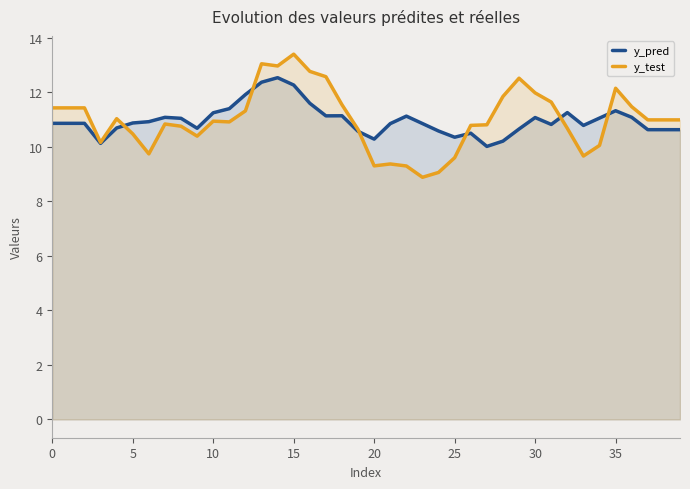

Reading left to right, what are all the values shown in this chart?

y_pred: 10.9	10.9	10.9	10.1	10.7	10.9	10.9	11.1	11.0	10.7	11.2	11.4	11.9	12.4	12.5	12.3	11.6	11.1	11.1	10.6	10.3	10.8	11.1	10.8	10.6	10.3	10.5	10.0	10.2	10.6	11.1	10.8	11.2	10.8	11.0	11.3	11.1	10.6	10.6	10.6
y_test: 11.4	11.4	11.4	10.2	11.0	10.5	9.7	10.8	10.8	10.4	10.9	10.9	11.3	13.0	13.0	13.4	12.8	12.6	11.5	10.6	9.3	9.4	9.3	8.9	9.1	9.6	10.8	10.8	11.8	12.5	12.0	11.6	10.7	9.7	10.0	12.1	11.5	11.0	11.0	11.0